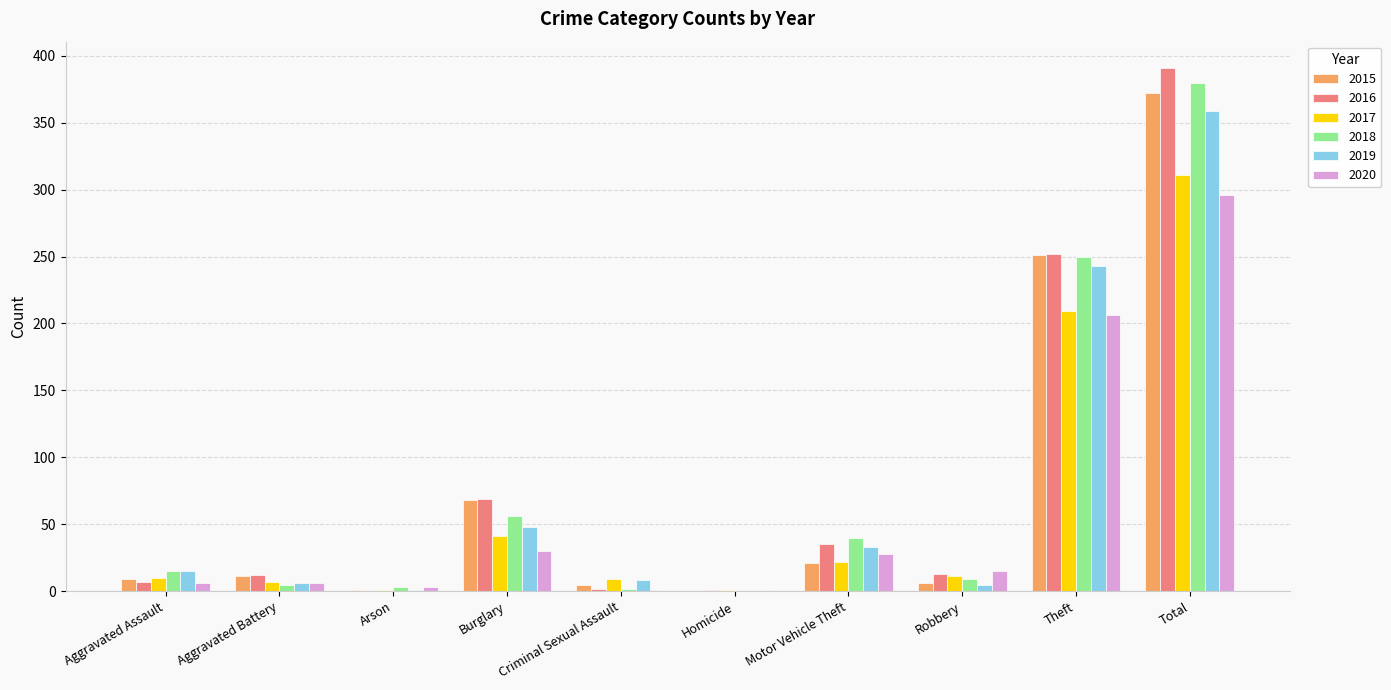

Where is 2015 nearest to the value 186?

Theft